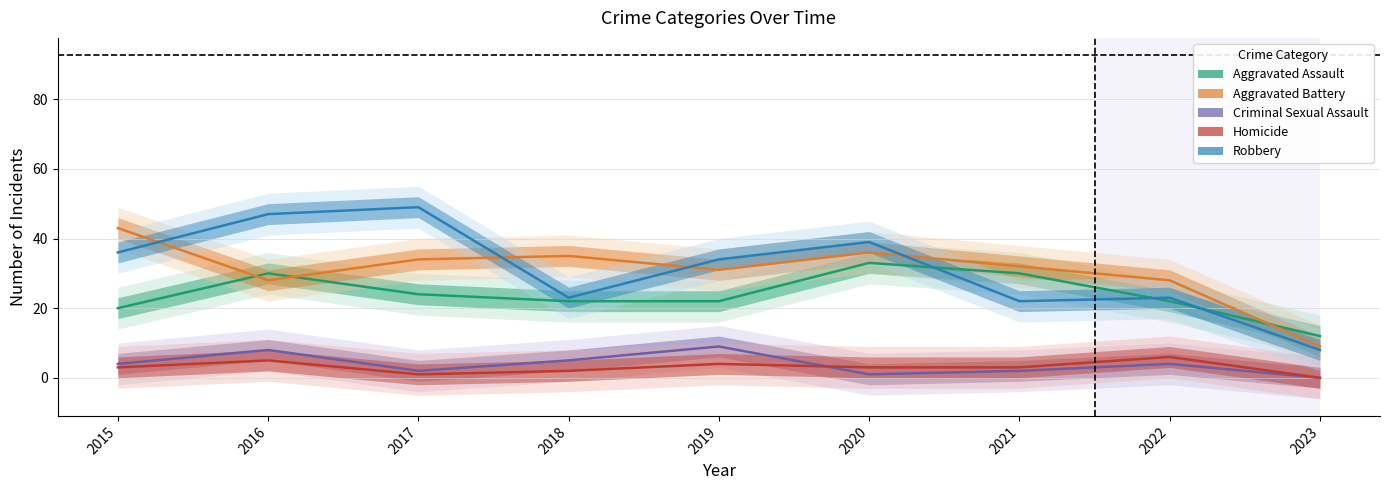

True or false: Homicide has more than 1 interior local peaks.

True